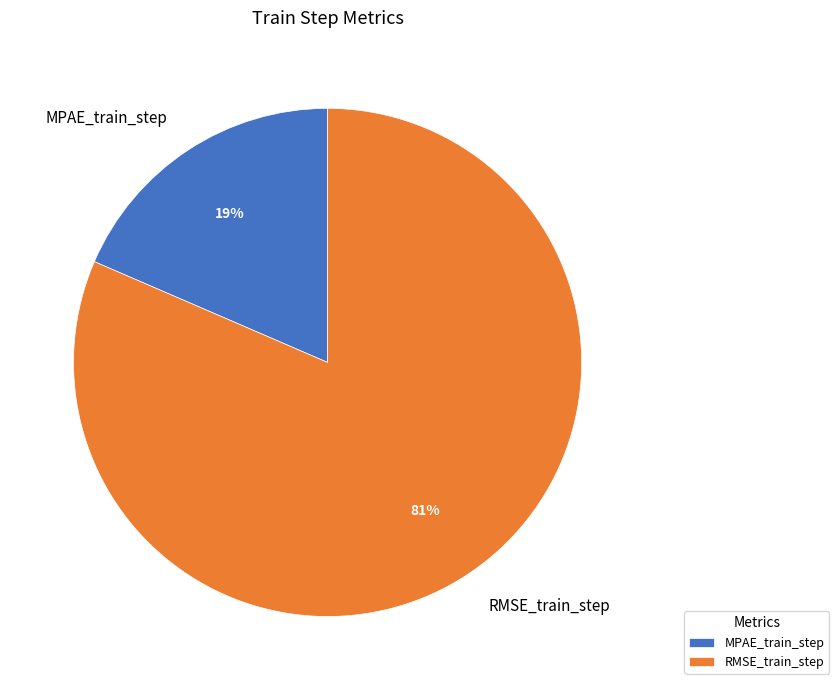

To the nearest percent, what is the average slice percentage?

50%